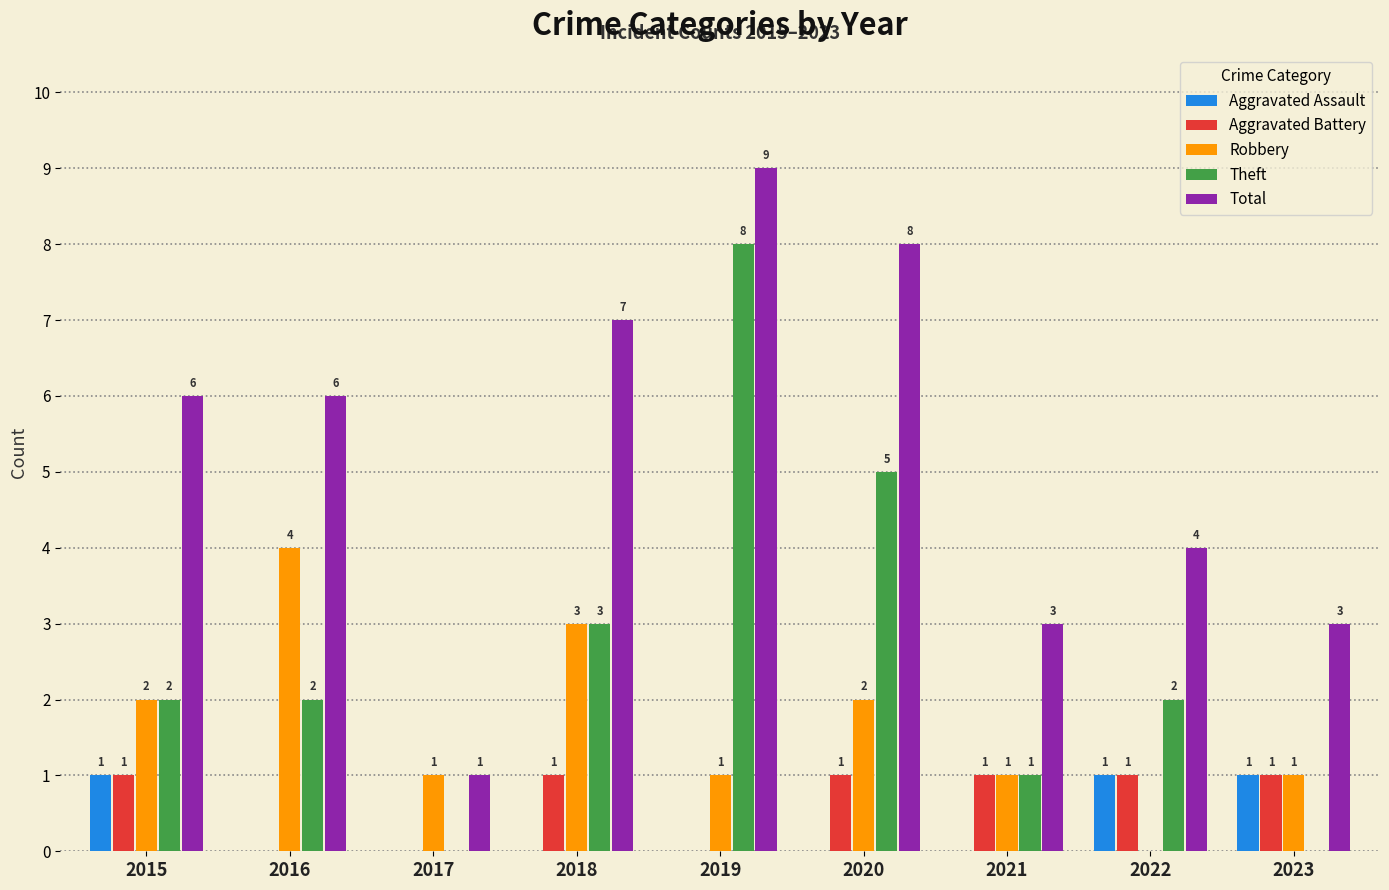

Reading right to left, transcribe all the data shown in this chart.

Aggravated Assault: 2023=1	2022=1	2021=0	2020=0	2019=0	2018=0	2017=0	2016=0	2015=1
Aggravated Battery: 2023=1	2022=1	2021=1	2020=1	2019=0	2018=1	2017=0	2016=0	2015=1
Robbery: 2023=1	2022=0	2021=1	2020=2	2019=1	2018=3	2017=1	2016=4	2015=2
Theft: 2023=0	2022=2	2021=1	2020=5	2019=8	2018=3	2017=0	2016=2	2015=2
Total: 2023=3	2022=4	2021=3	2020=8	2019=9	2018=7	2017=1	2016=6	2015=6